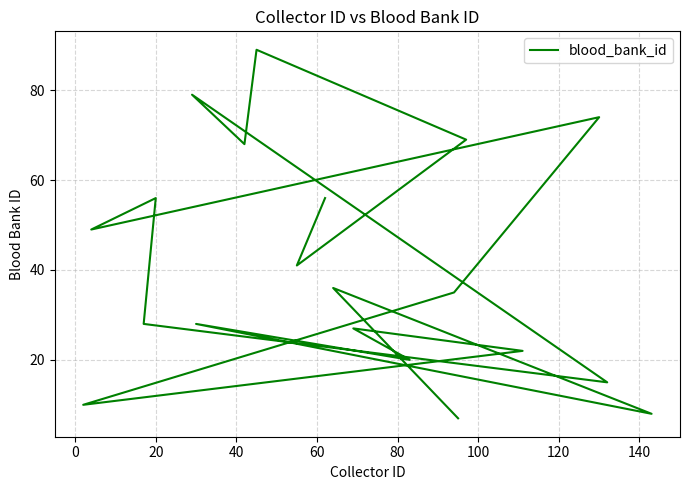

The value at 18 is 16. True or false?

False